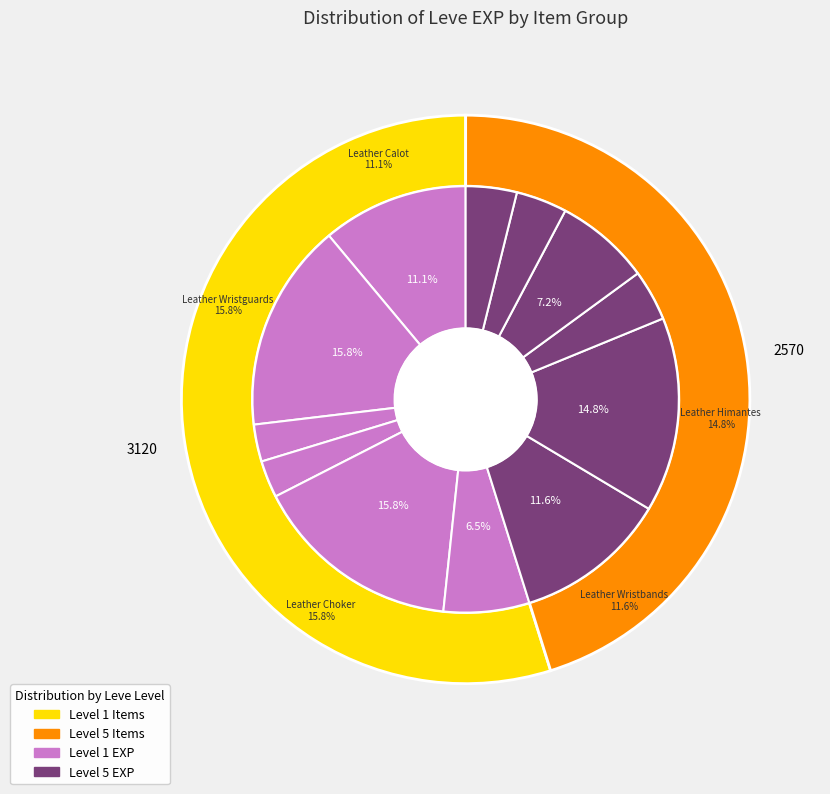

Which category has the biggest portion of the pie?

Leather Wristguards